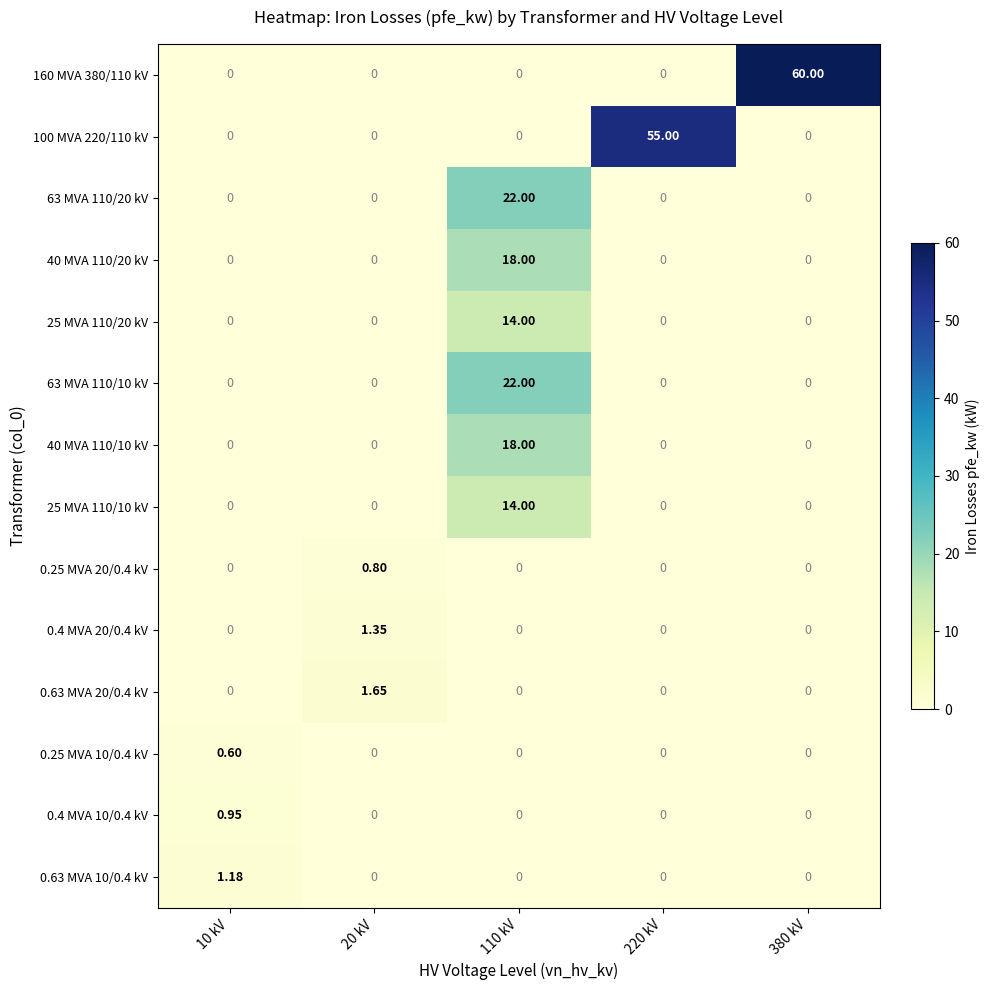

Is the value of 0.63 MVA 20/0.4 kV at 10 kV greater than the value of 63 MVA 110/20 kV at 110 kV?

No